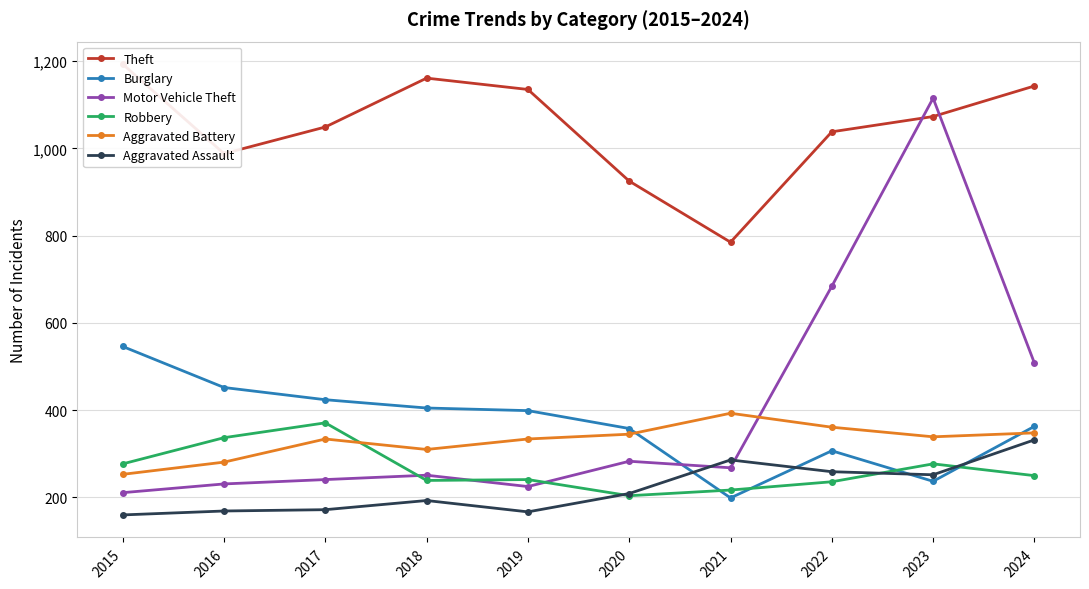

True or false: Aggravated Assault and Burglary intersect in this chart.

True